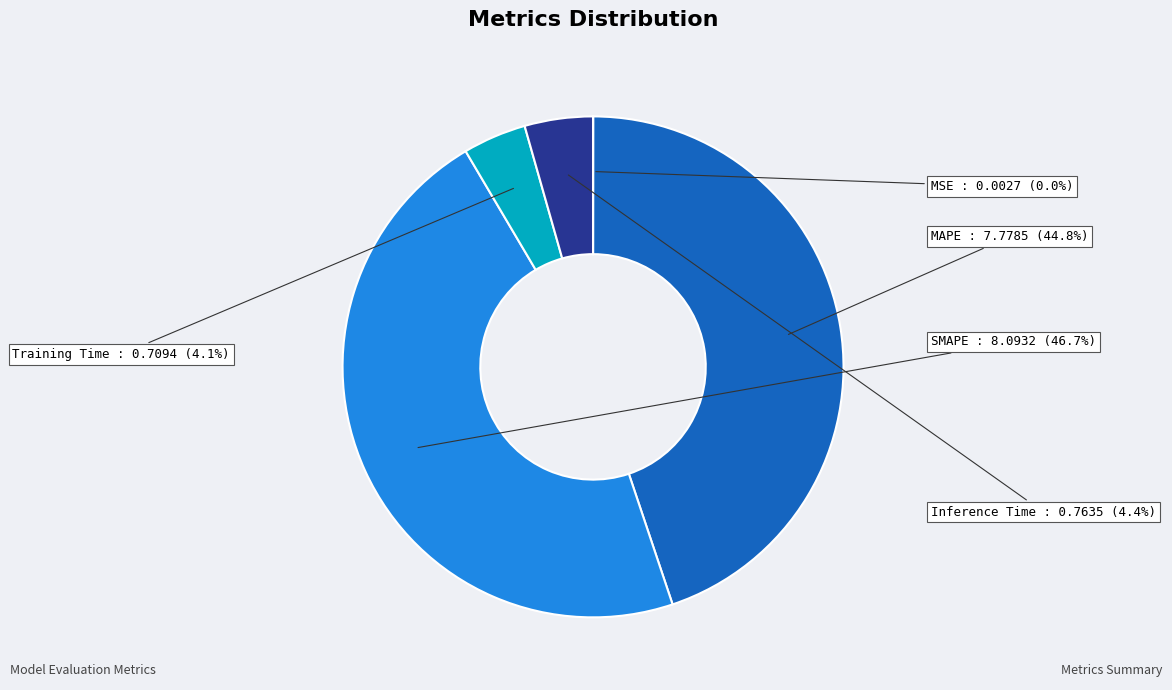

To the nearest percent, what portion does Inference Time represent?

4%